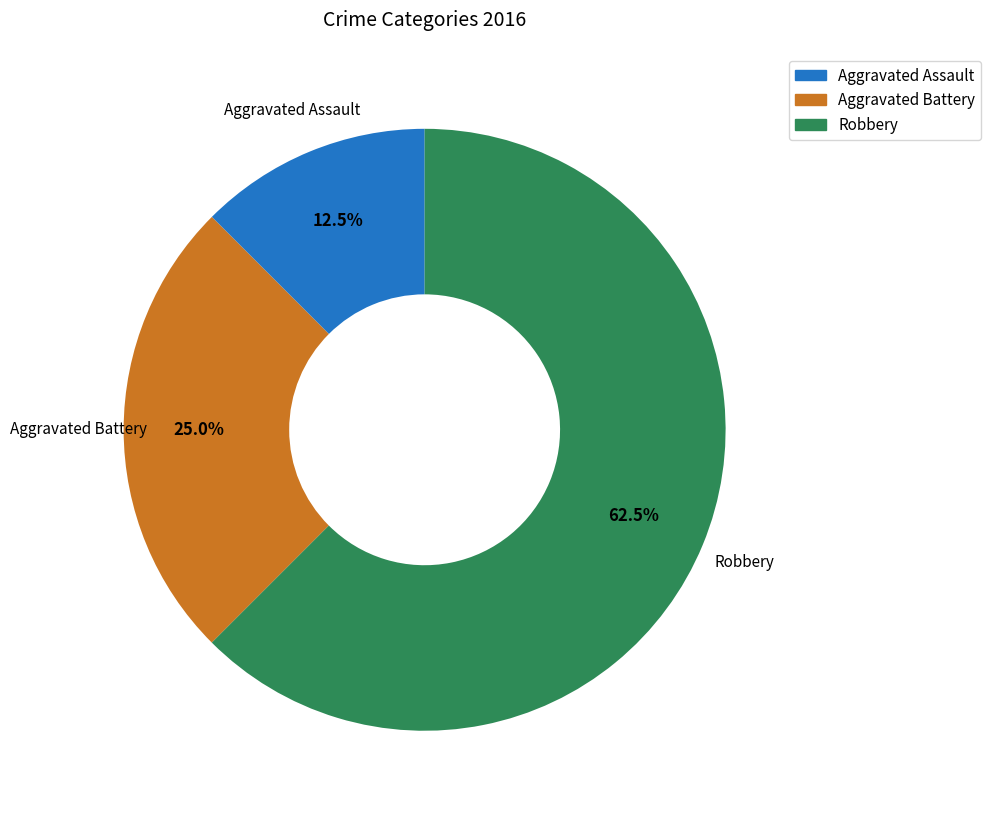

Count the number of slices in the pie.

3